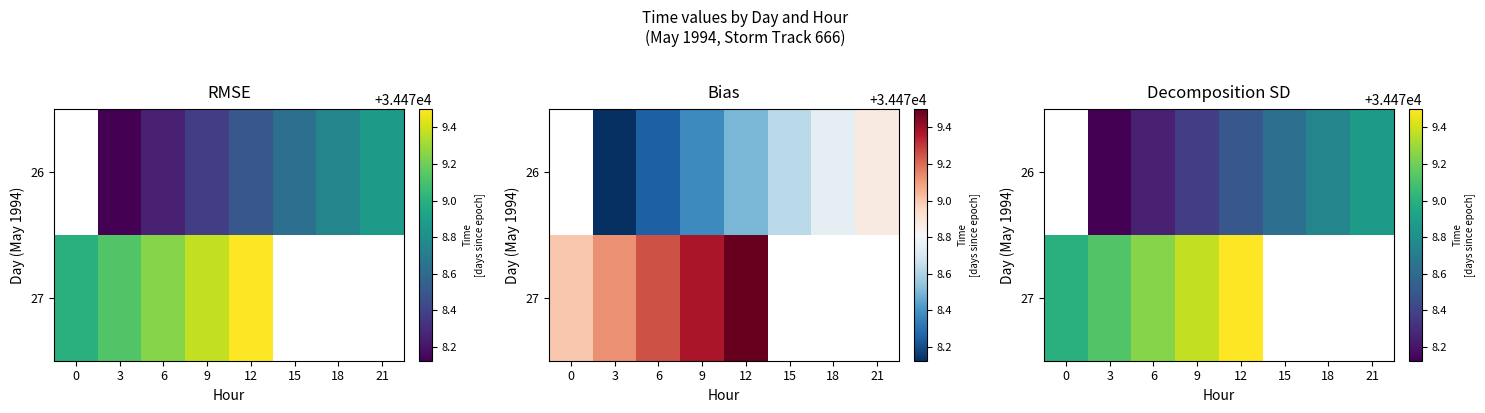

Rank the series at 3 from highest to lowest value.

27, 26